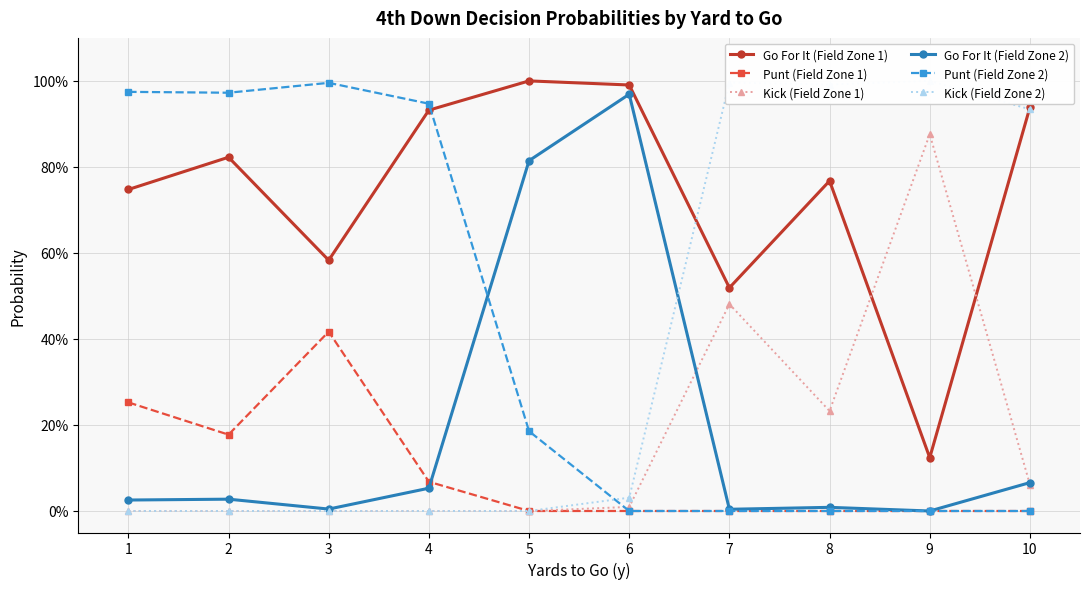

What is the sum of all Punt (Field Zone 2) values?

4.1